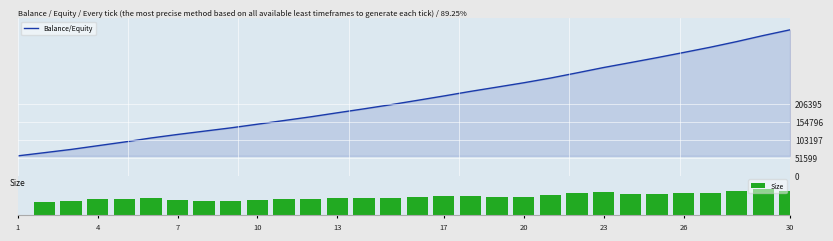

Which has a higher value, 21 or 11?

21